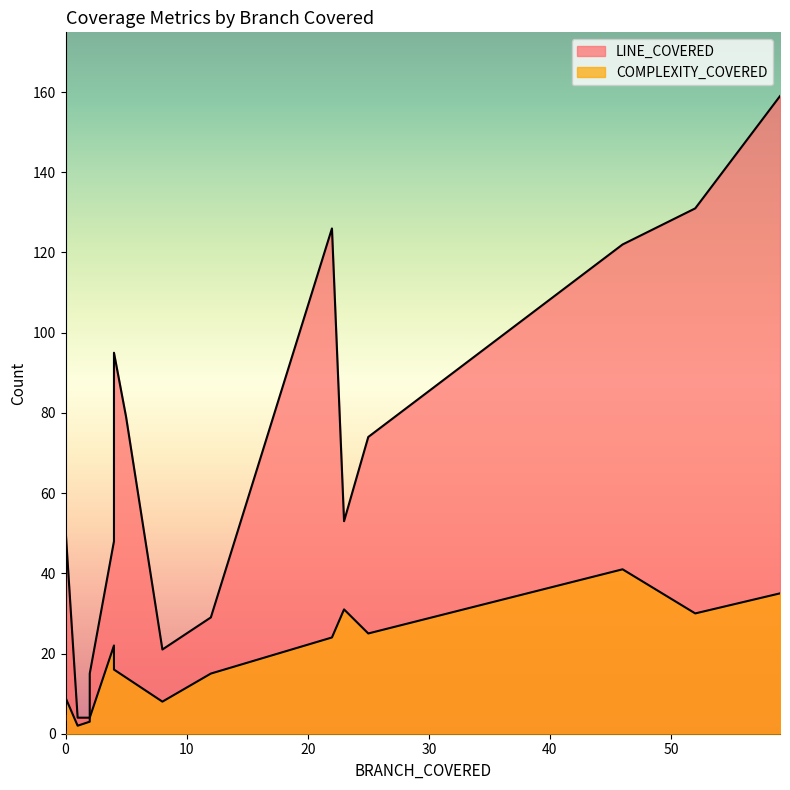

Is the value of LINE_COVERED at 2 greater than the value of COMPLEXITY_COVERED at 0?

Yes